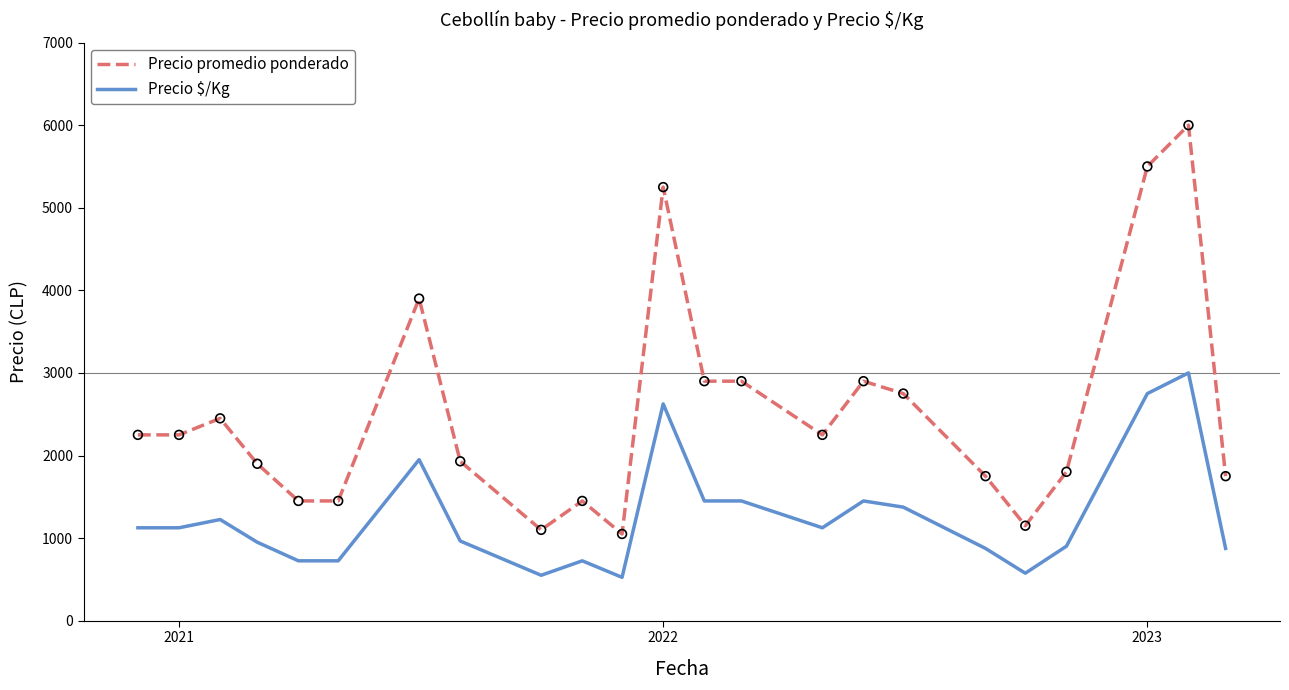

Which series has the widest spread of values?

Precio promedio ponderado